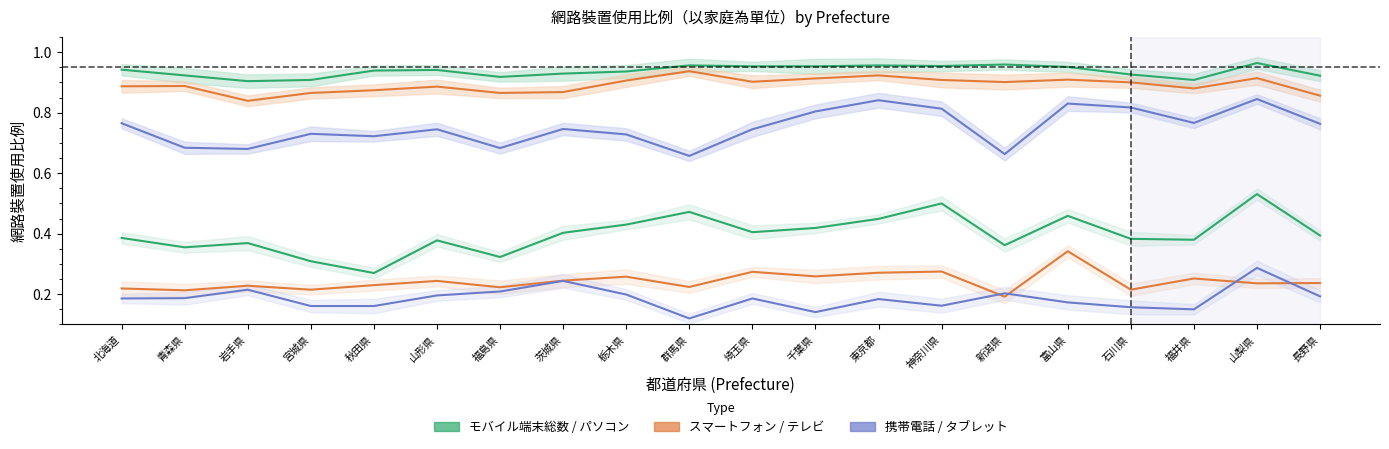

The パソコン series shows 1.2 at 栃木県. True or false?

False